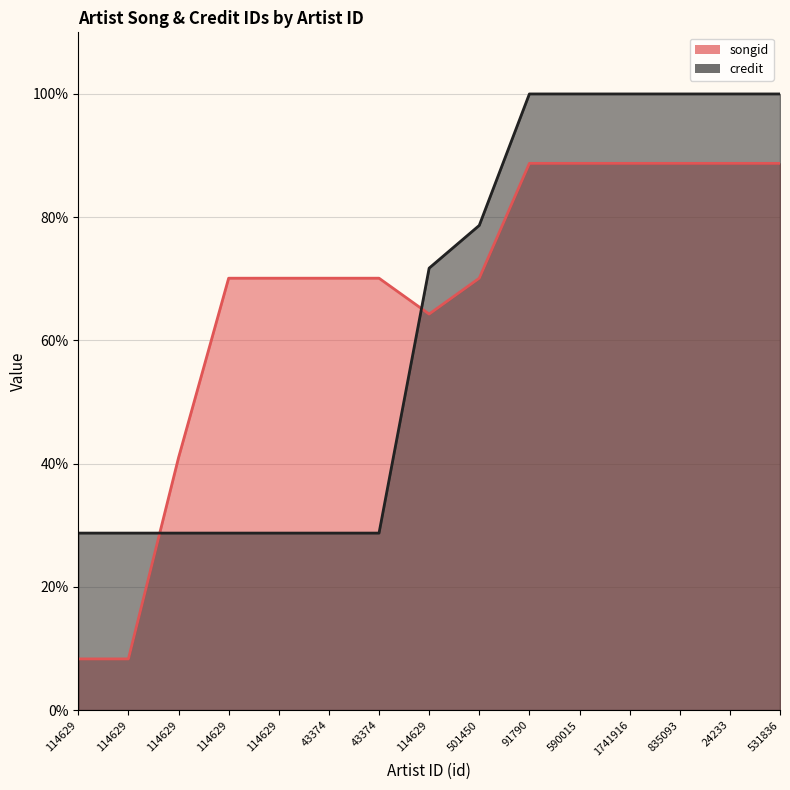

At which category is the sum across all series the highest?

91790